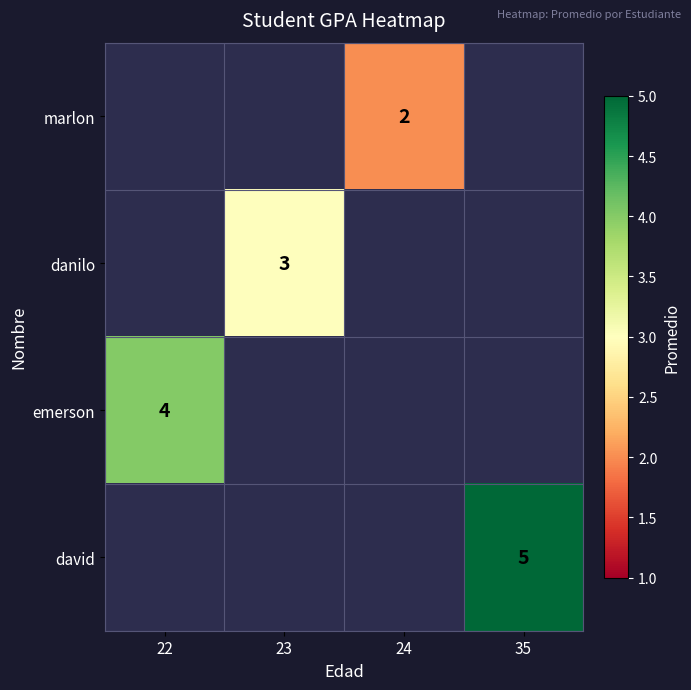

The value of marlon at 24 is 0.5. True or false?

False